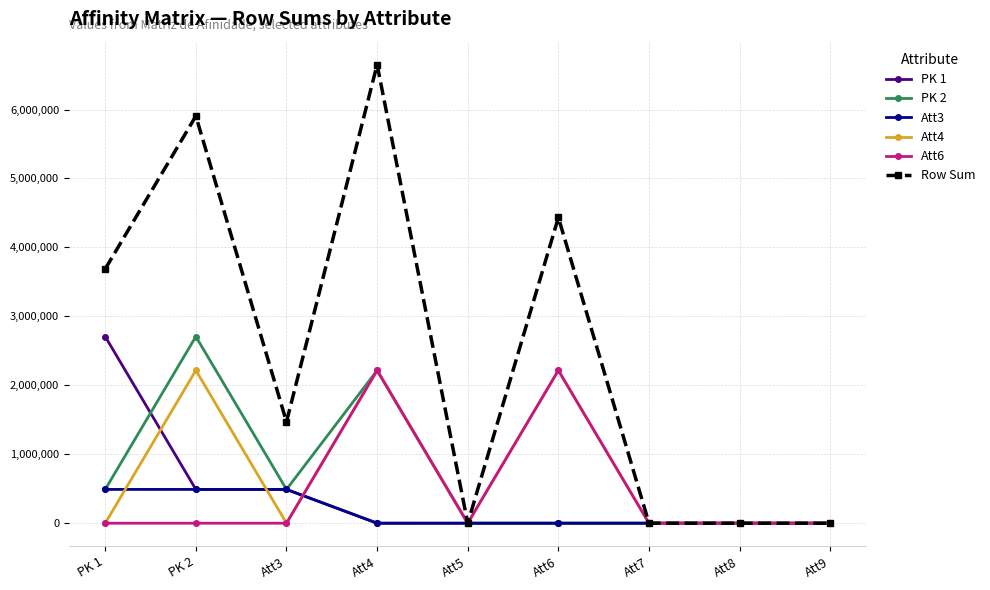

Is this an area chart (filled region under the line)?

No